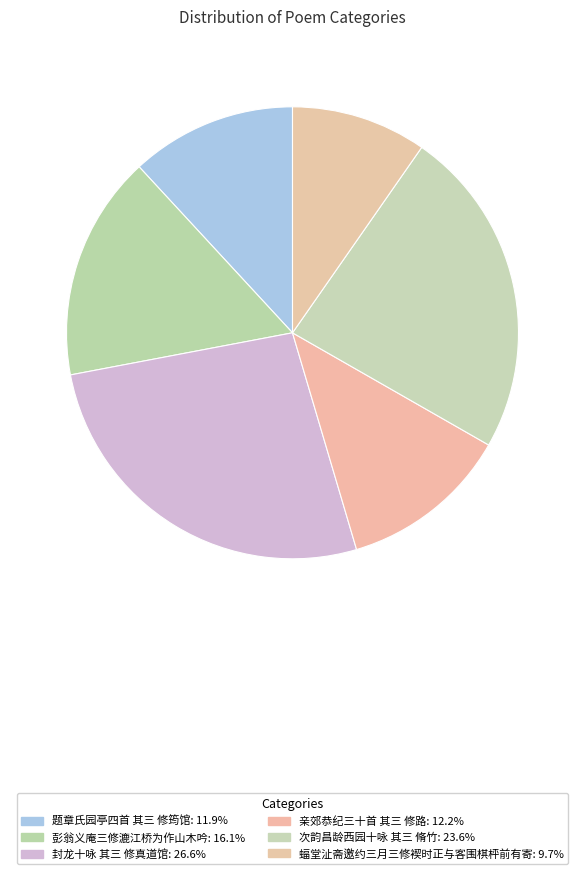

Does 亲郊恭纪三十首 其三 修路 account for over 50% of the chart?

No